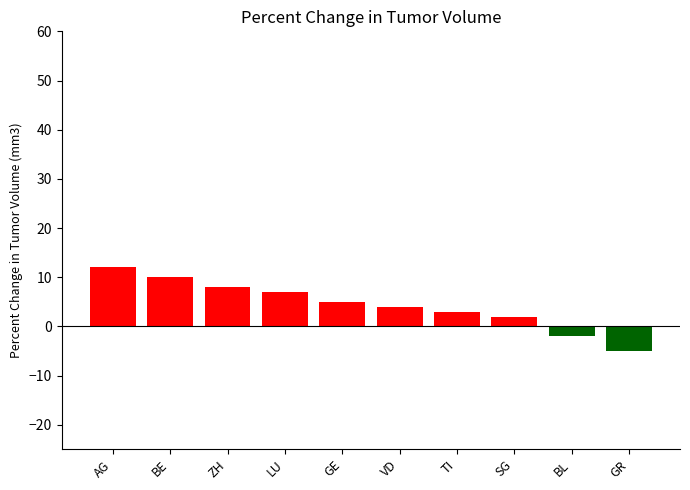

Reading left to right, transcribe all the data shown in this chart.

AG=12	BE=10	ZH=8	LU=7	GE=5	VD=4	TI=3	SG=2	BL=-2	GR=-5